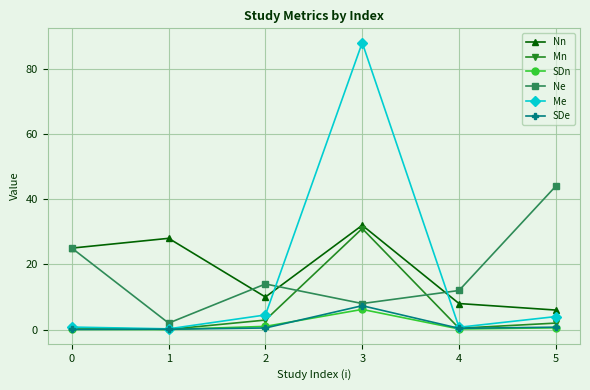

How many lines are shown in the chart?

6